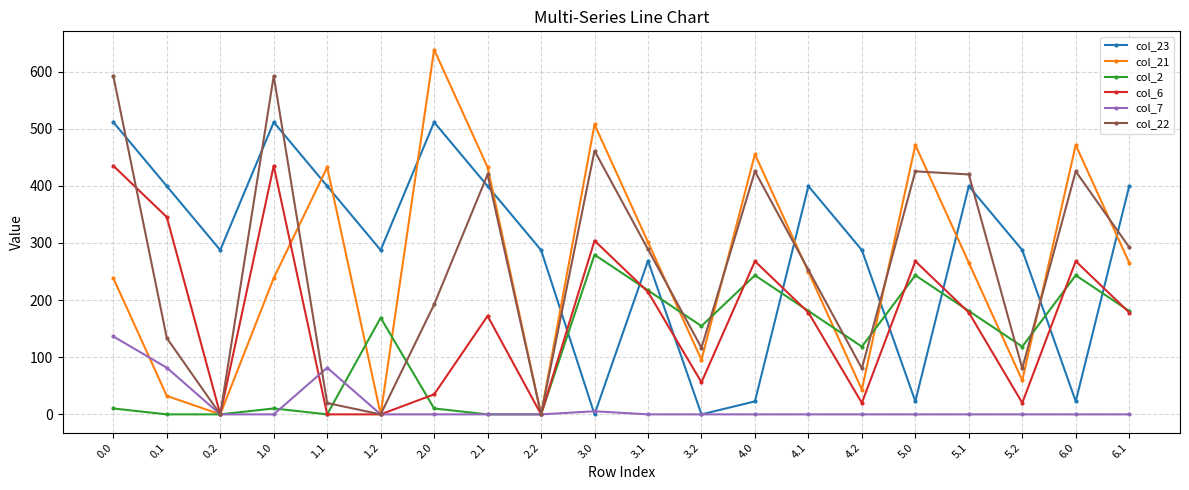

Reading right to left, transcribe all the data shown in this chart.

col_23: 6.1=399.4	6.0=22.7	5.2=287.5	5.1=399.4	5.0=22.7	4.2=287.5	4.1=399.4	4.0=22.7	3.2=0.0	3.1=268.7	3.0=0.0	2.2=287.5	2.1=399.4	2.0=511.3	1.2=287.5	1.1=399.4	1.0=511.3	0.2=287.5	0.1=399.4	0.0=511.3
col_21: 6.1=265.4	6.0=471.4	5.2=59.4	5.1=265.4	5.0=471.4	4.2=43.4	4.1=249.4	4.0=455.4	3.2=95.4	3.1=301.4	3.0=507.4	2.2=0.0	2.1=432.4	2.0=638.4	1.2=0.0	1.1=432.4	1.0=238.4	0.2=0.0	0.1=32.4	0.0=238.4
col_2: 6.1=180.9	6.0=243.3	5.2=118.5	5.1=180.9	5.0=243.3	4.2=118.5	4.1=180.9	4.0=243.3	3.2=154.5	3.1=216.9	3.0=279.3	2.2=0.0	2.1=0.0	2.0=10.3	1.2=169.1	1.1=0.0	1.0=10.3	0.2=0.0	0.1=0.0	0.0=10.3
col_6: 6.1=178.2	6.0=268.0	5.2=20.1	5.1=178.2	5.0=268.0	4.2=20.1	4.1=178.2	4.0=268.0	3.2=56.1	3.1=214.2	3.0=304.0	2.2=0.0	2.1=172.2	2.0=35.0	1.2=0.0	1.1=0.0	1.0=435.0	0.2=0.0	0.1=345.2	0.0=435.0
col_7: 6.1=0.0	6.0=0.0	5.2=0.0	5.1=0.0	5.0=0.0	4.2=0.0	4.1=0.0	4.0=0.0	3.2=0.0	3.1=0.0	3.0=5.4	2.2=0.0	2.1=0.0	2.0=0.0	1.2=0.0	1.1=81.6	1.0=0.0	0.2=0.0	0.1=81.6	0.0=136.4
col_22: 6.1=292.5	6.0=425.3	5.2=80.4	5.1=419.9	5.0=425.3	4.2=80.4	4.1=252.9	4.0=425.3	3.2=116.4	3.1=288.9	3.0=461.3	2.2=0.0	2.1=419.9	2.0=192.3	1.2=0.0	1.1=19.9	1.0=592.3	0.2=0.0	0.1=133.6	0.0=592.3